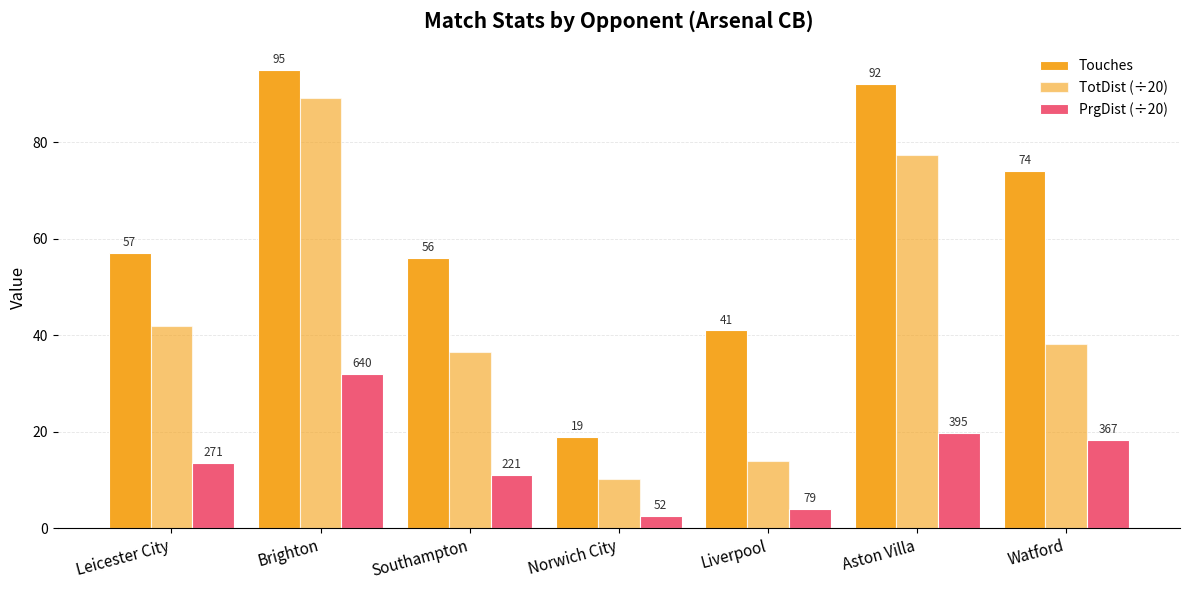

Where is PrgDist (÷20) nearest to the value 17?

Watford